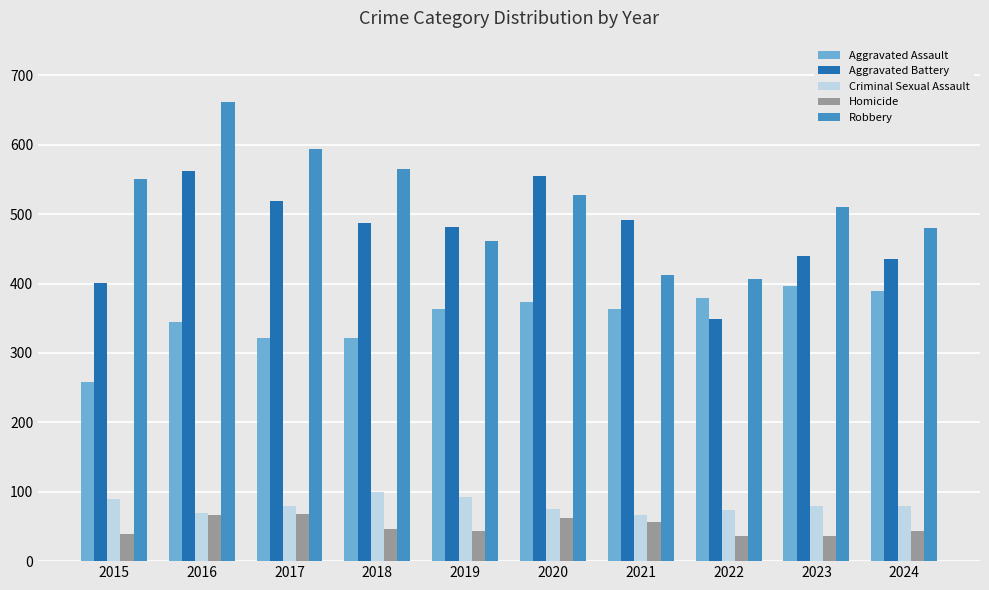

List the labels in order of Robbery value, smallest first.

2022, 2021, 2019, 2024, 2023, 2020, 2015, 2018, 2017, 2016